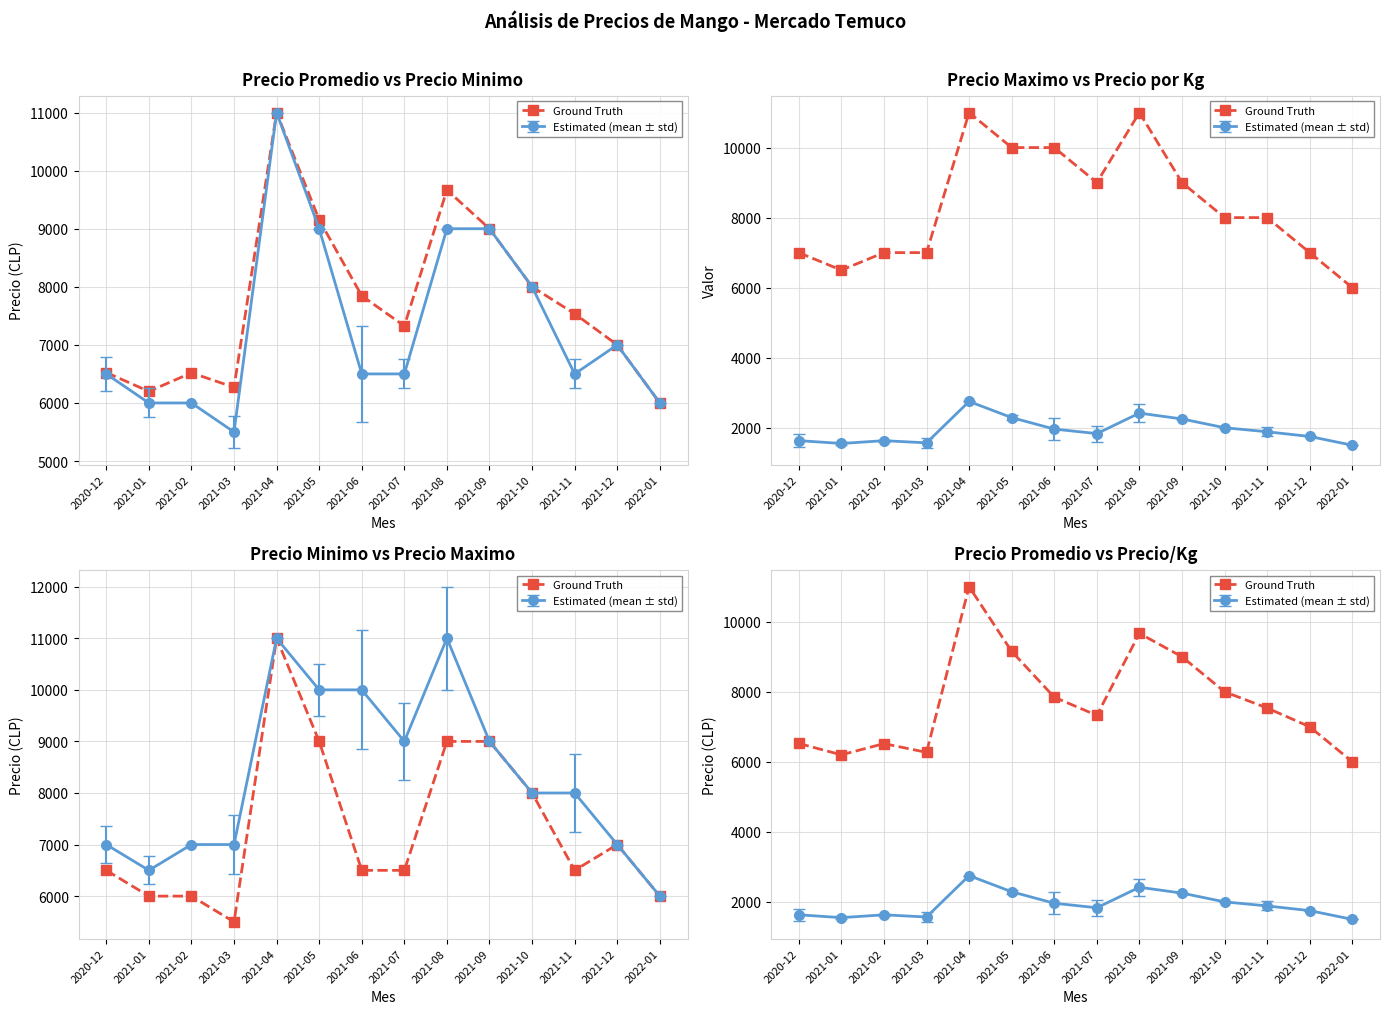

Count the number of values greater than 7536.

6